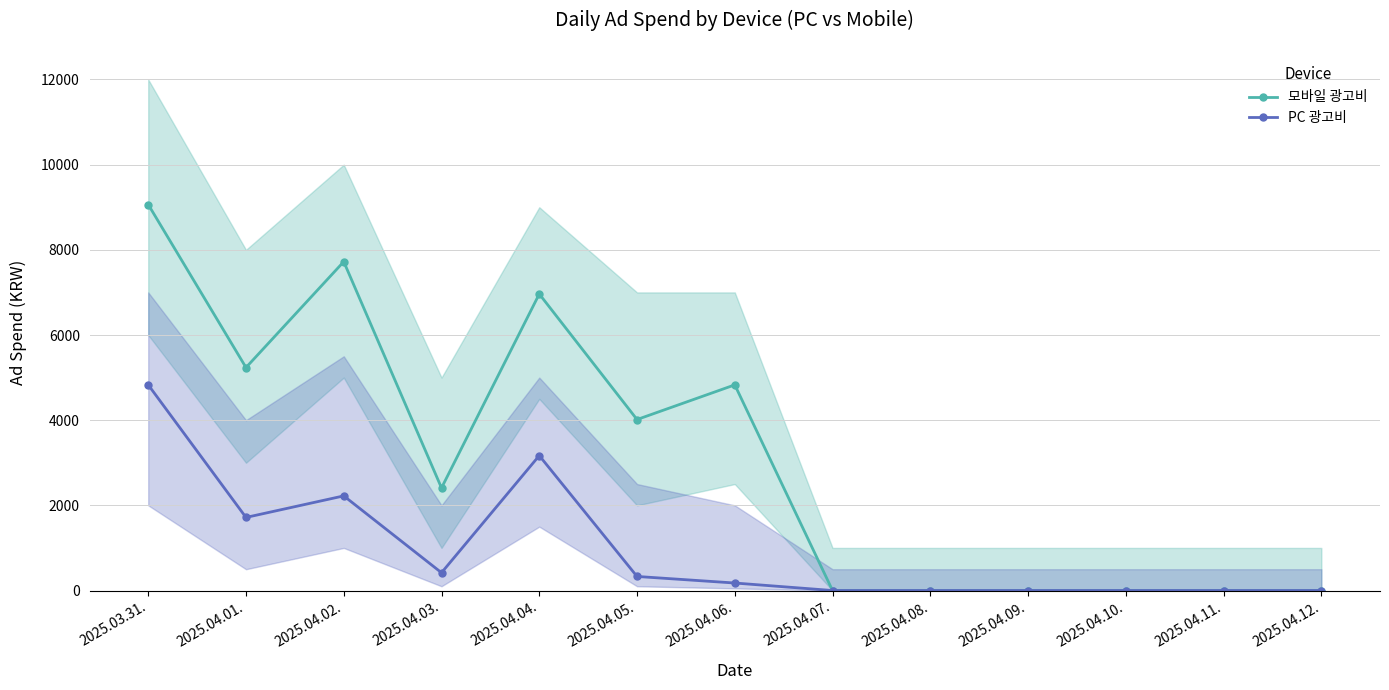

At which label does PC 광고비 first exceed 176?

2025.03.31.